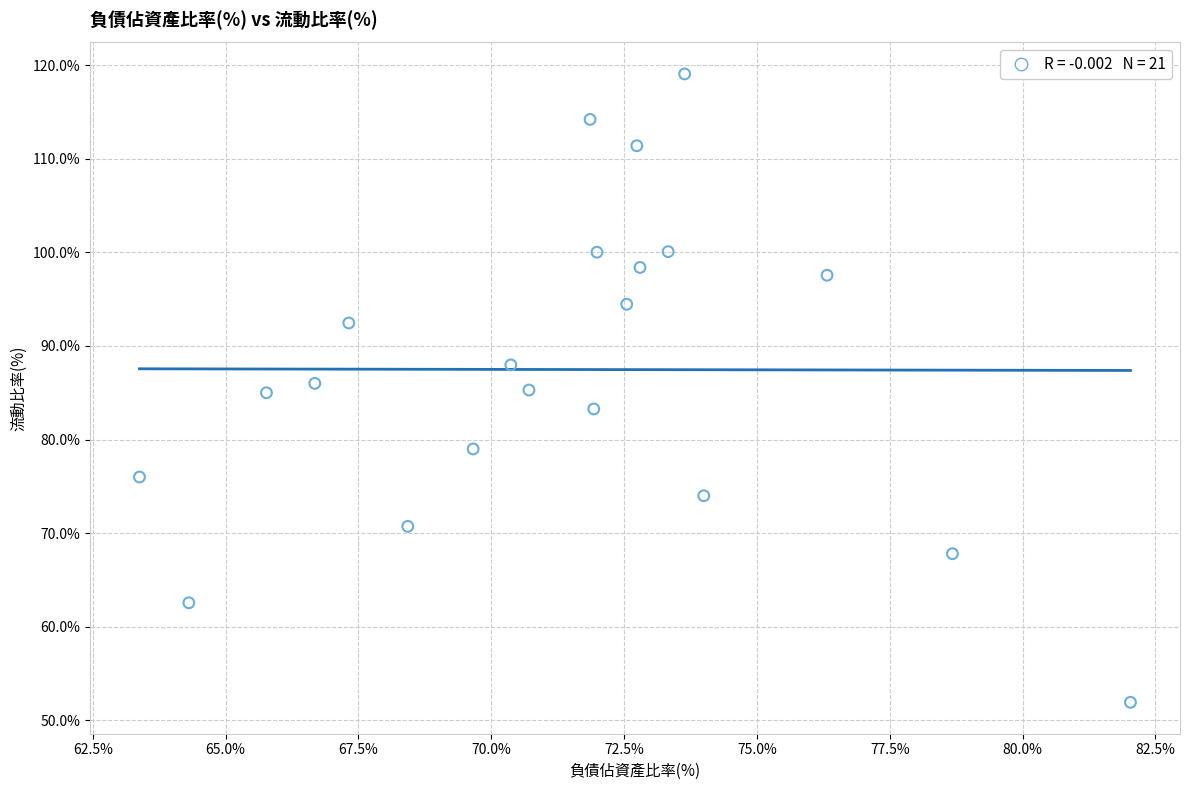

What is the range of X values (max minus min)?

18.6